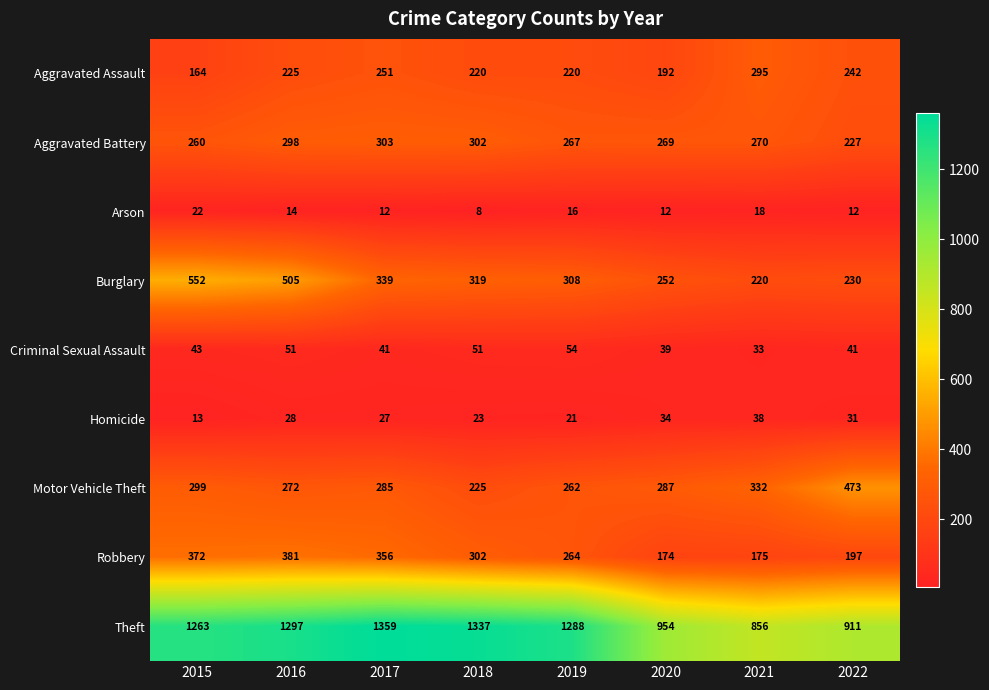

What is the sum of all Homicide values?

215